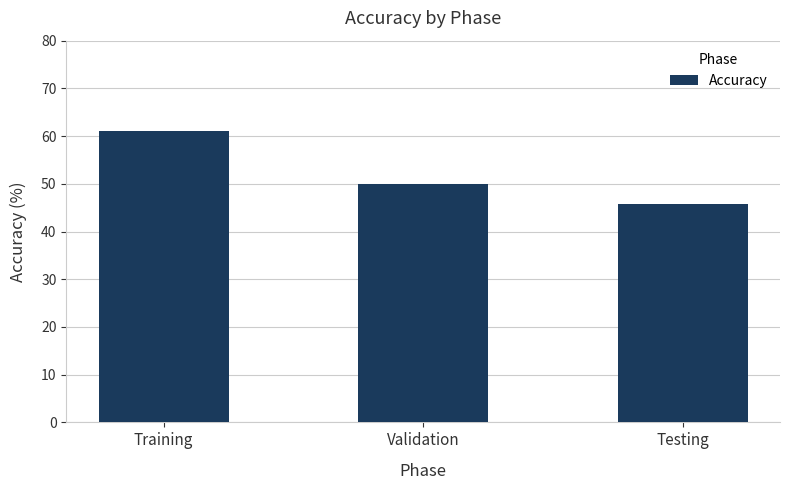

What is the label of the 1st bar from the right?

Testing